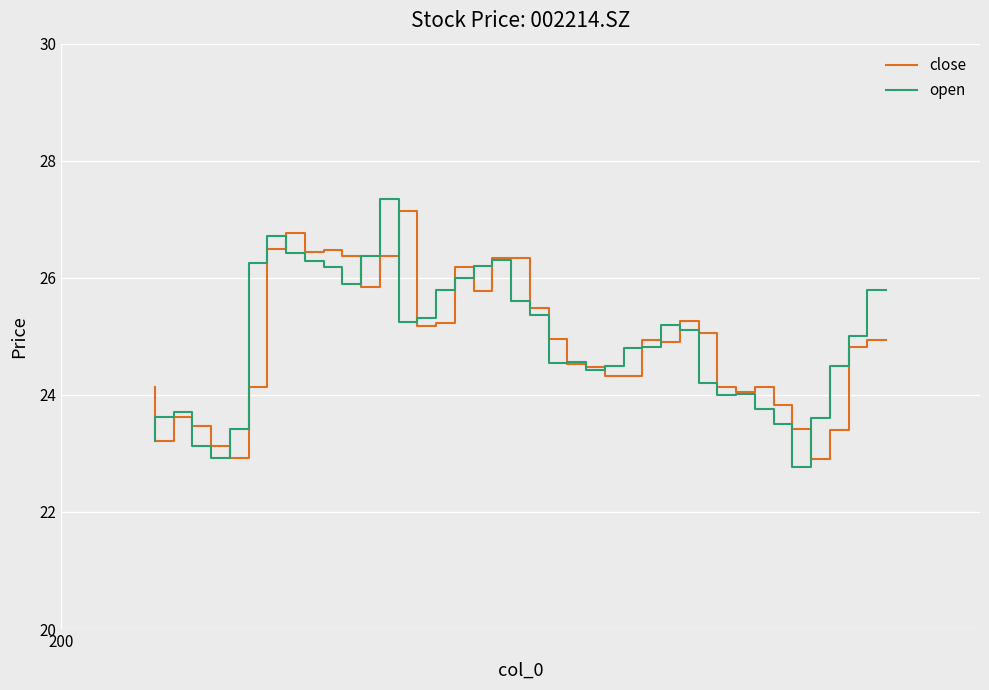

The value of open at 3 is 6.3. True or false?

False